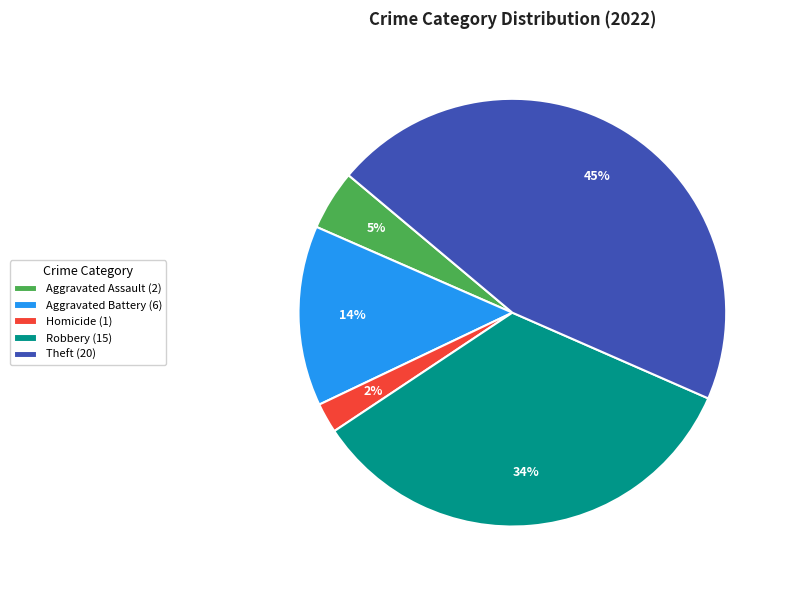

To the nearest percent, what is the average slice percentage?

20%